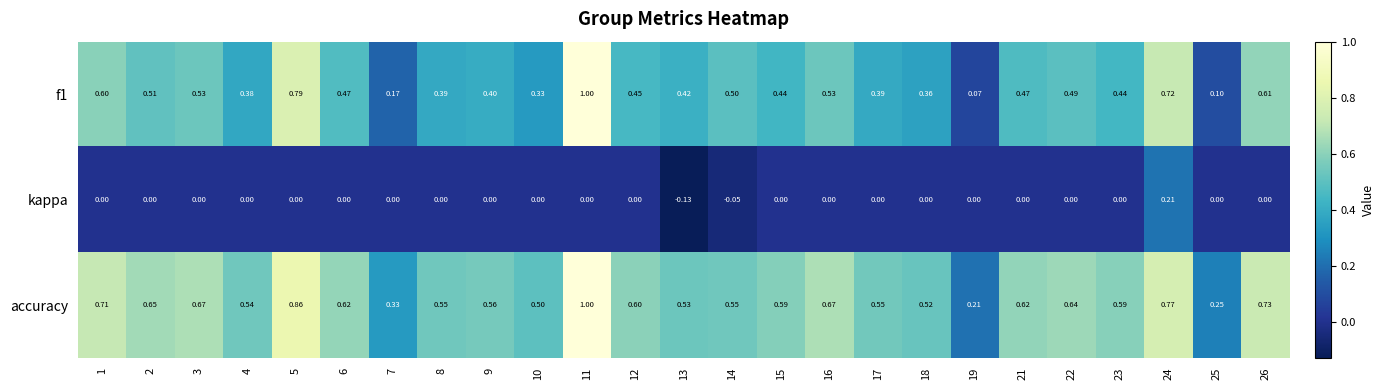

How many values in kappa are below zero?

2